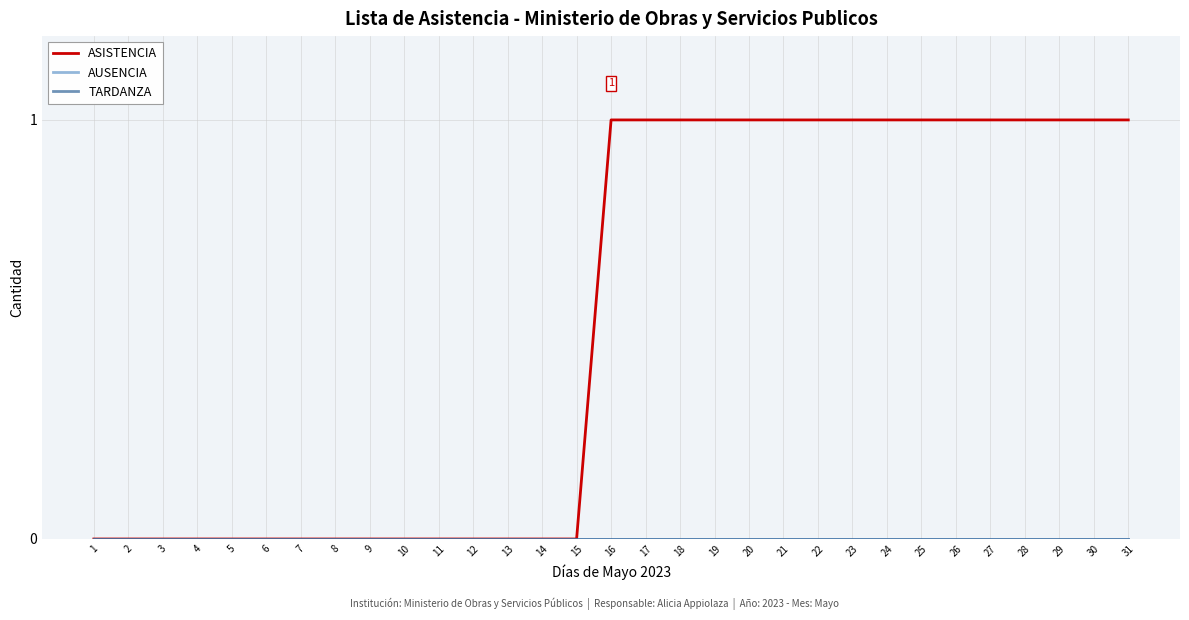

True or false: AUSENCIA has more than 0 points higher than both neighbors.

False